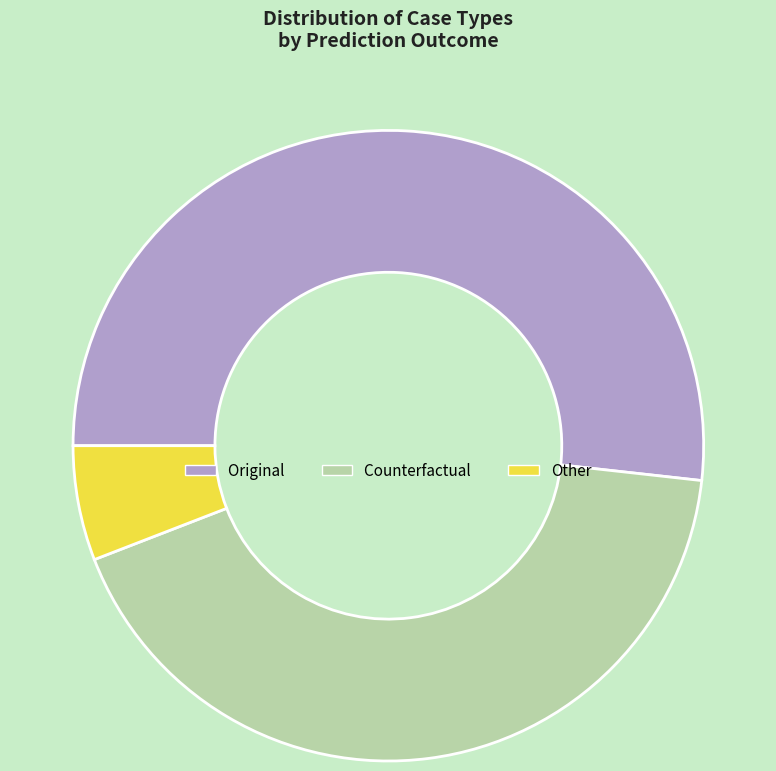

What is the majority slice?

Original